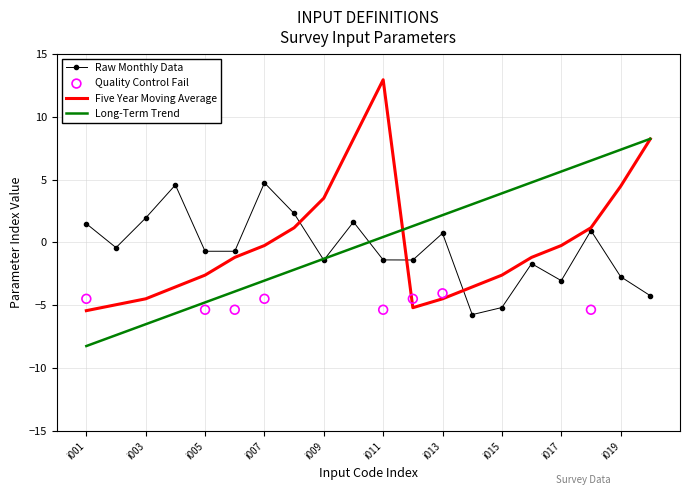

Is the value of Long-Term Trend at i003 greater than the value of Five Year Moving Average at i007?

No